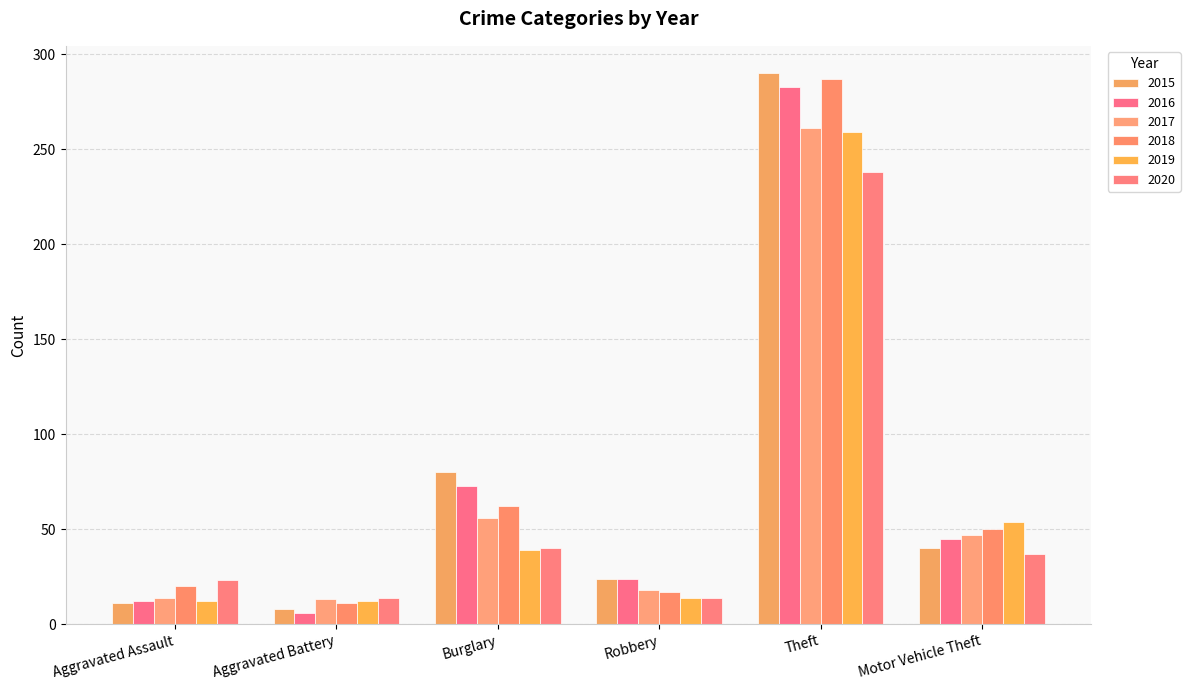

Which series has the largest total across all categories?

2015